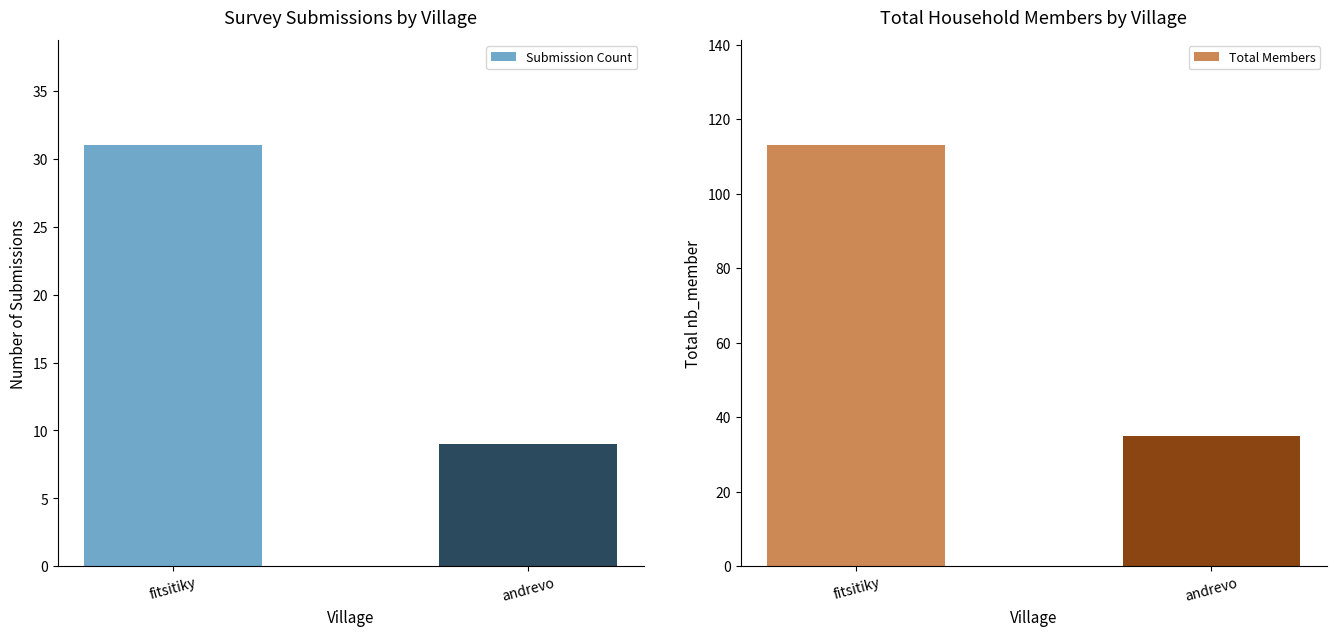

What position from the left is andrevo?

2